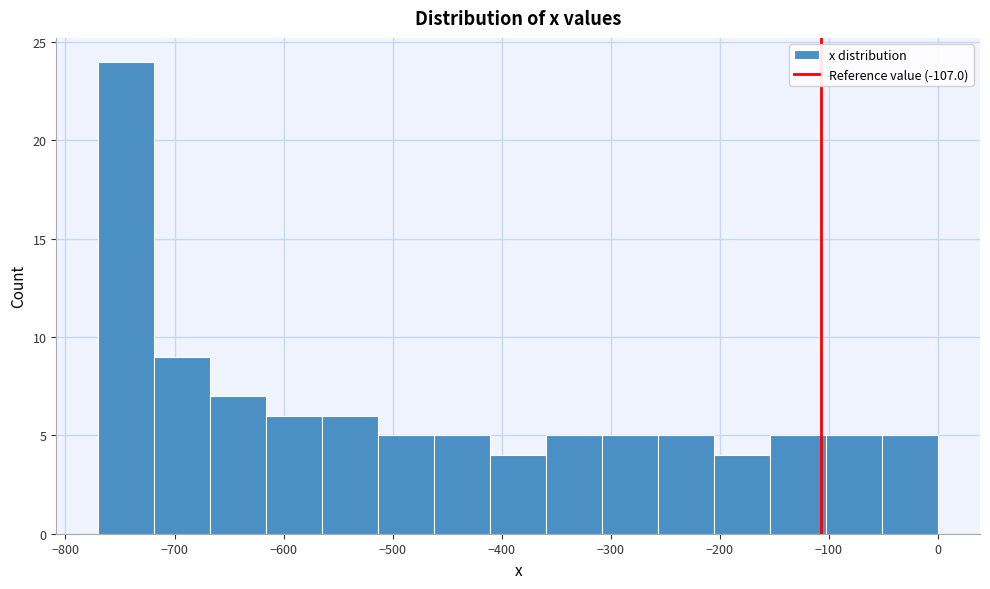

Reading left to right, list every bar in this chart as the range it spans on the x-axis followed by its height. Neither the bar edges nor the heights are printed on the chart, so give them approximately, as read against the axes.

-770 to -720: 24
-720 to -670: 9
-670 to -620: 7
-620 to -560: 6
-560 to -510: 6
-510 to -460: 5
-460 to -410: 5
-410 to -360: 4
-360 to -310: 5
-310 to -260: 5
-260 to -210: 5
-210 to -150: 4
-150 to -100: 5
-100 to -50: 5
-50 to 0: 5